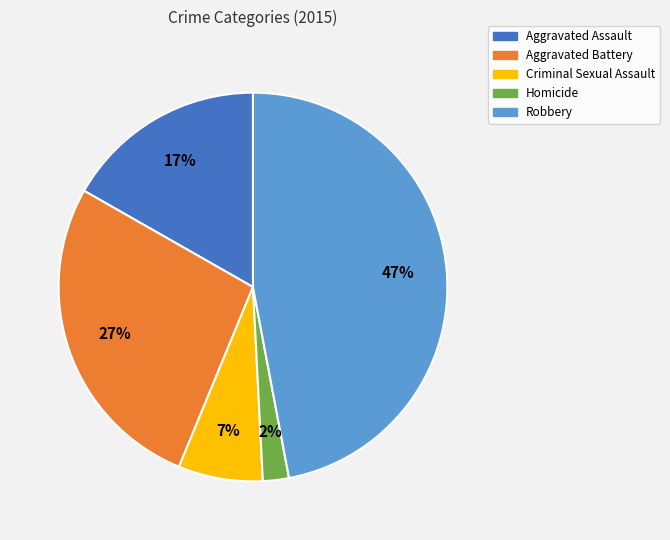

What is the ratio of the value at Aggravated Assault to the value at Robbery?

0.4